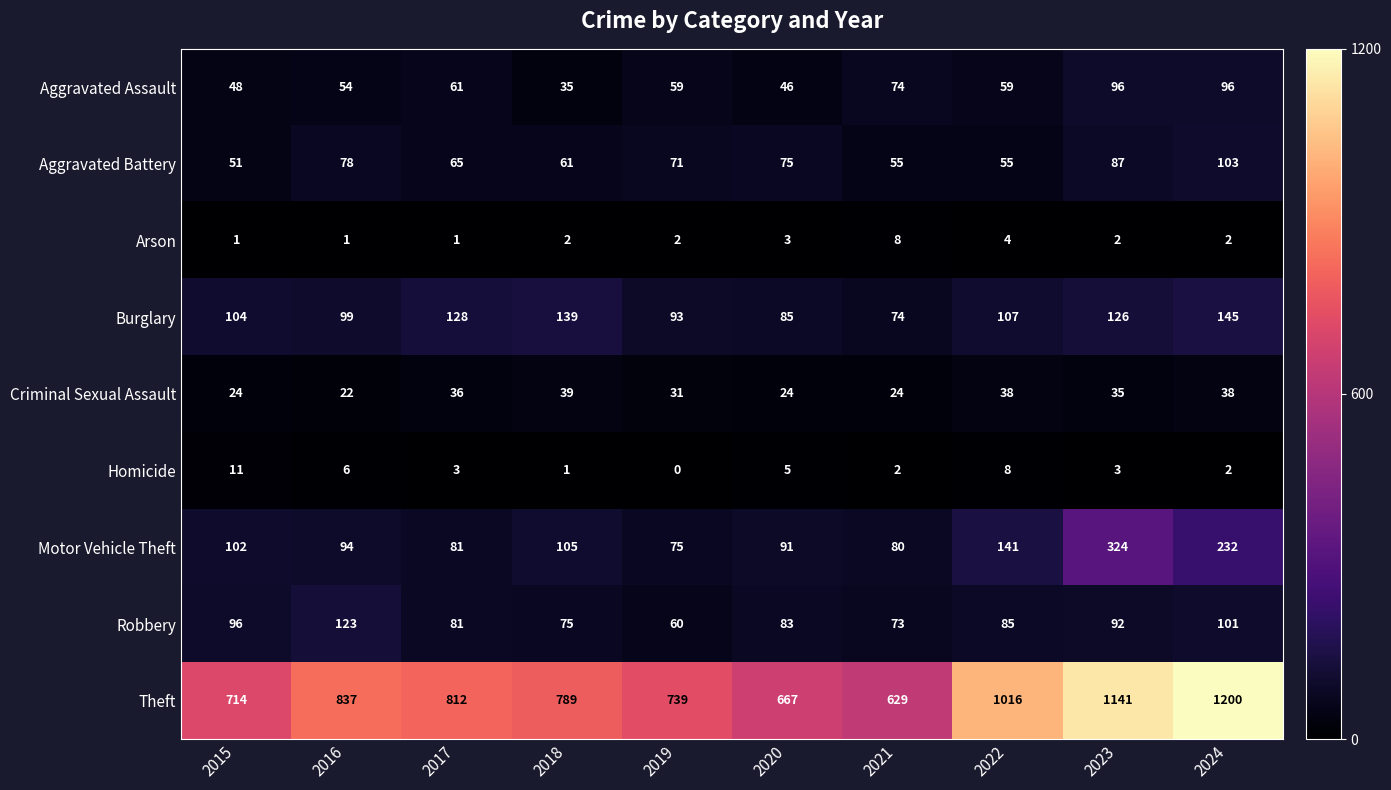

Which series has the largest range (max minus min)?

Theft